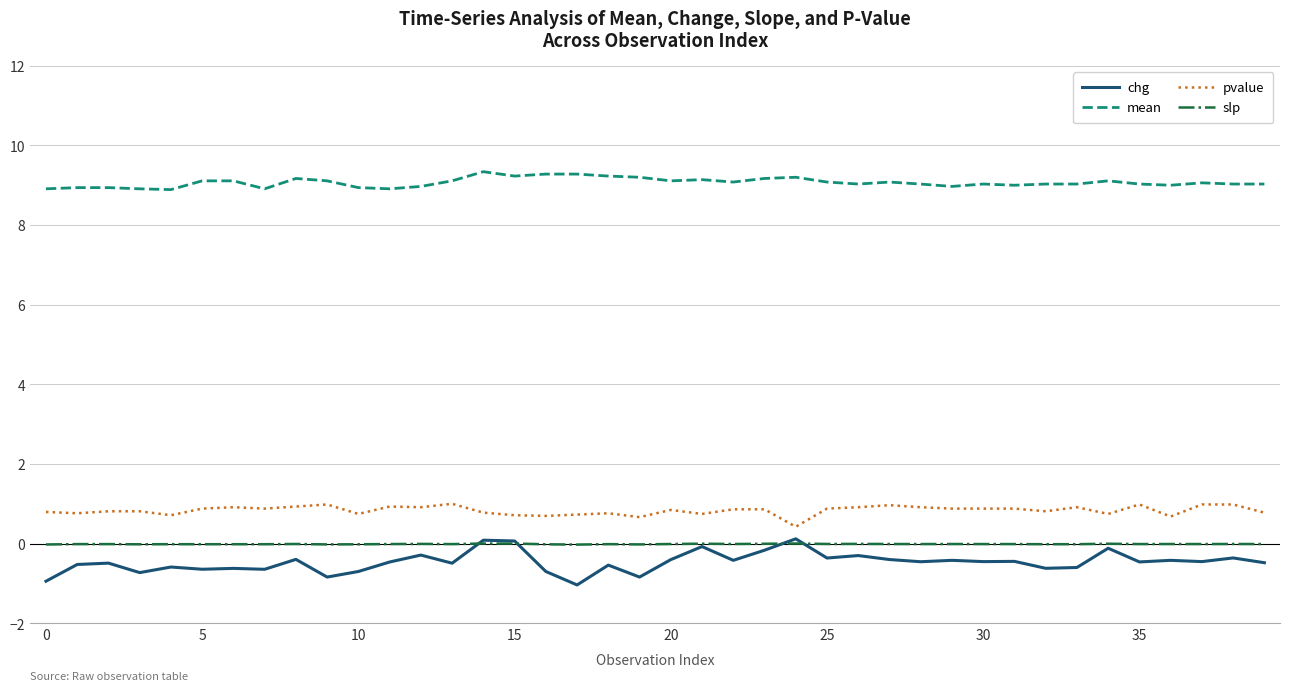

Which series ends up on top after the final intersection of slp and chg?

slp